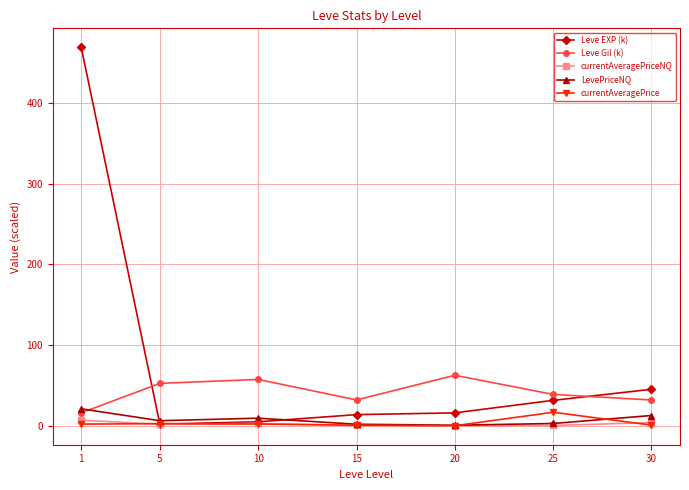

What are all the series names shown in the legend?

Leve EXP (k), Leve Gil (k), currentAveragePriceNQ, LevePriceNQ, currentAveragePrice